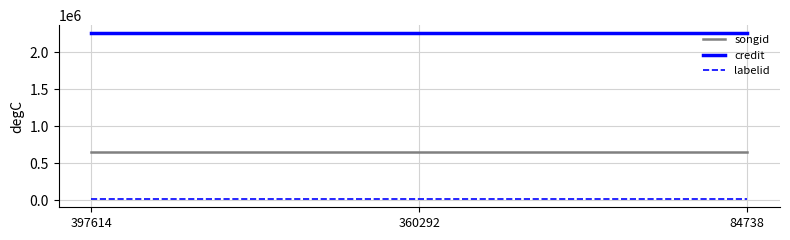

What is the greatest value displayed?

2254199